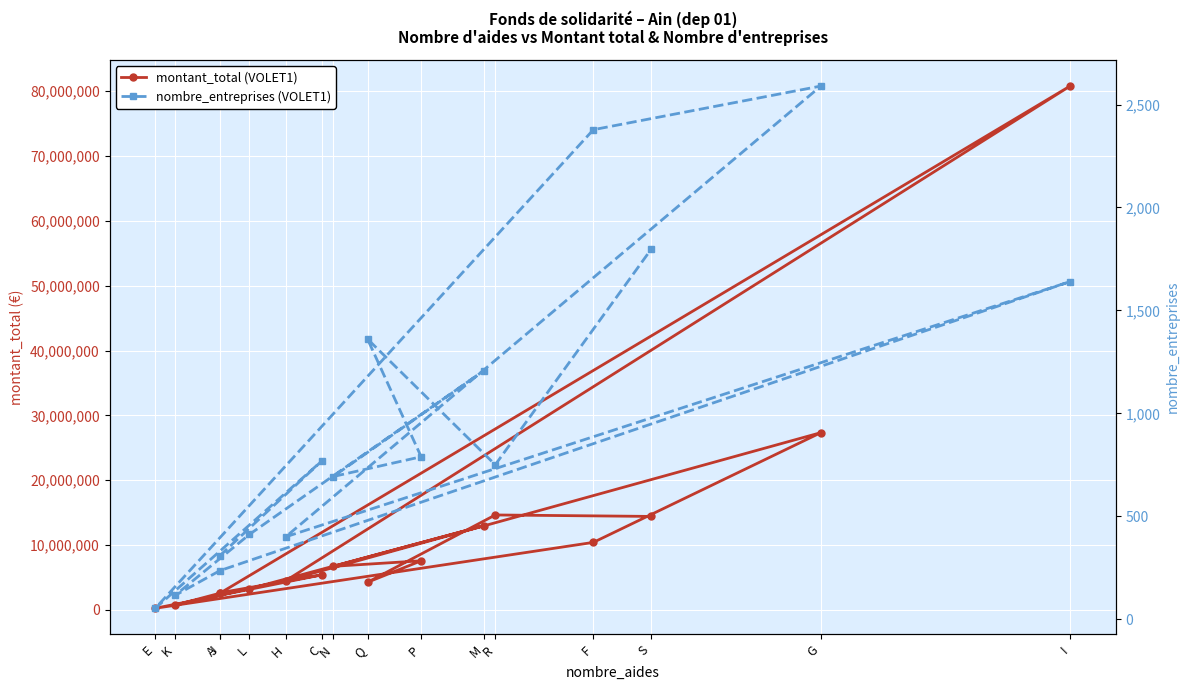

At which label does nombre_entreprises (VOLET1) reach its peak?

G